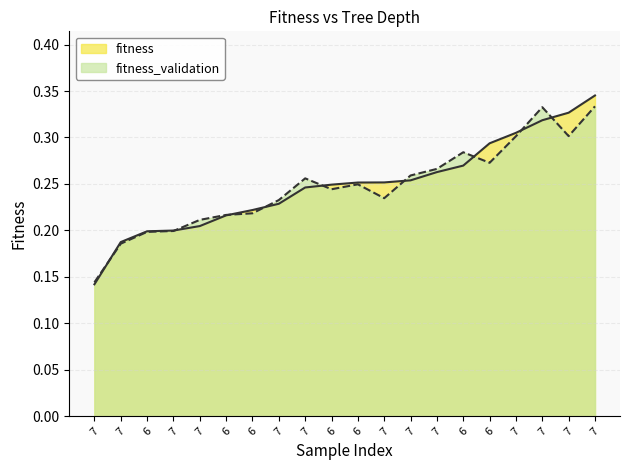

Rank the categories by fitness value from highest to lowest.

7, 7, 7, 7, 6, 6, 7, 7, 7, 6, 6, 7, 7, 6, 6, 7, 7, 6, 7, 7